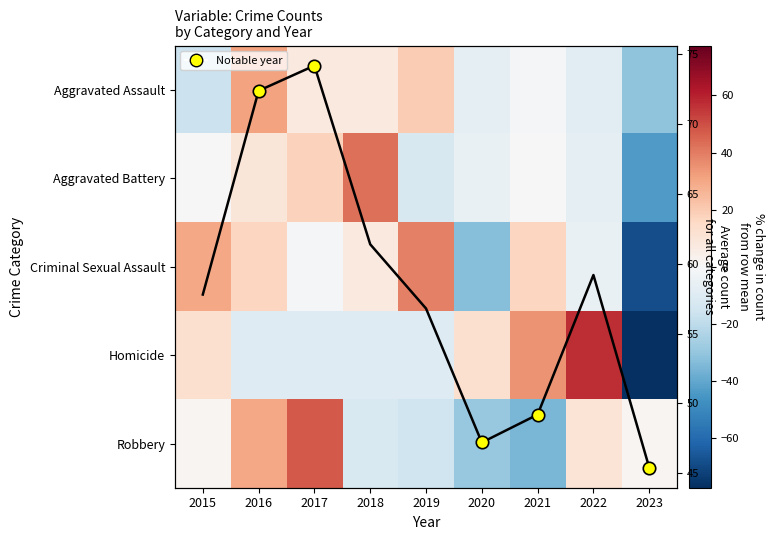

Which category has the lowest value in the Criminal Sexual Assault series?

2023